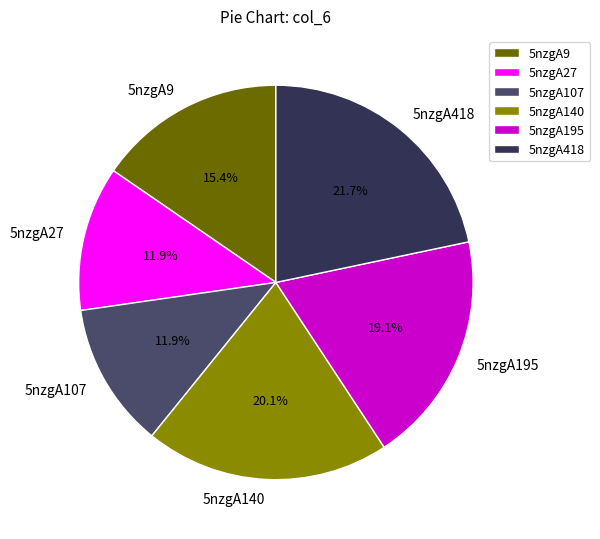

Which has a higher value, 5nzgA140 or 5nzgA107?

5nzgA140